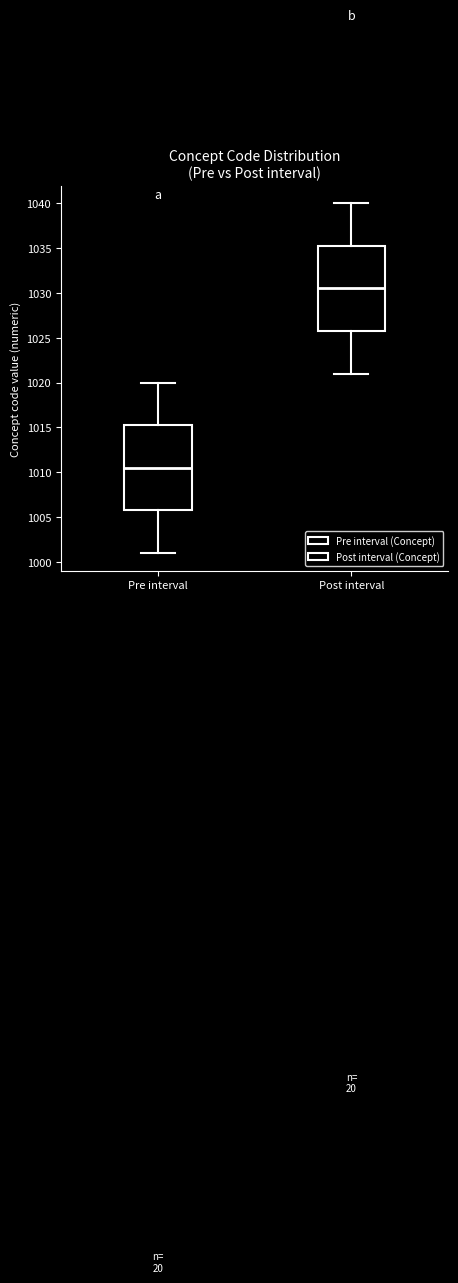

Where does the lower whisker of the box for Post interval end on the y-axis? The values are not printed on the chart, so give them approximately, as read against the axis.

1021.0